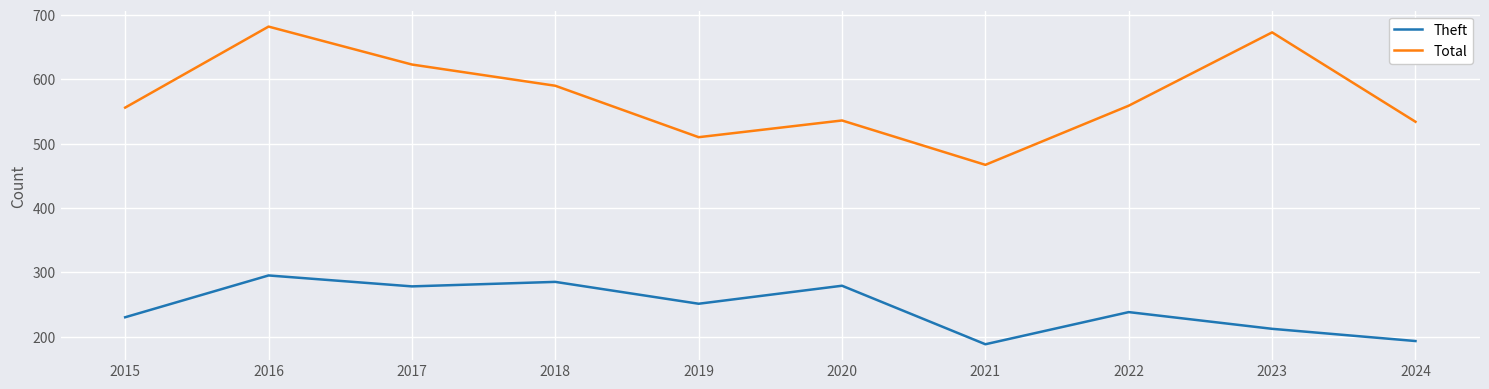

Which series changed the most between 2017 and 2021?

Total